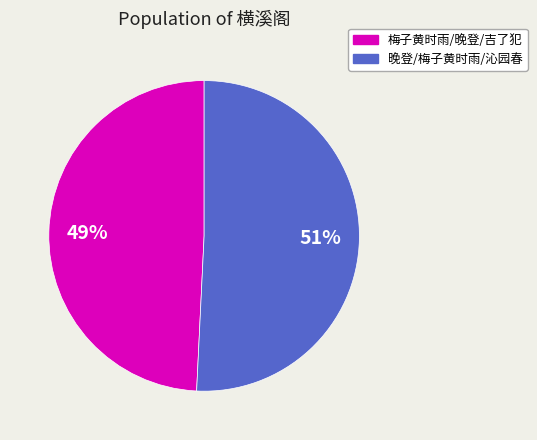

To the nearest percent, what is the difference between the largest and smallest slice percentages?

2%